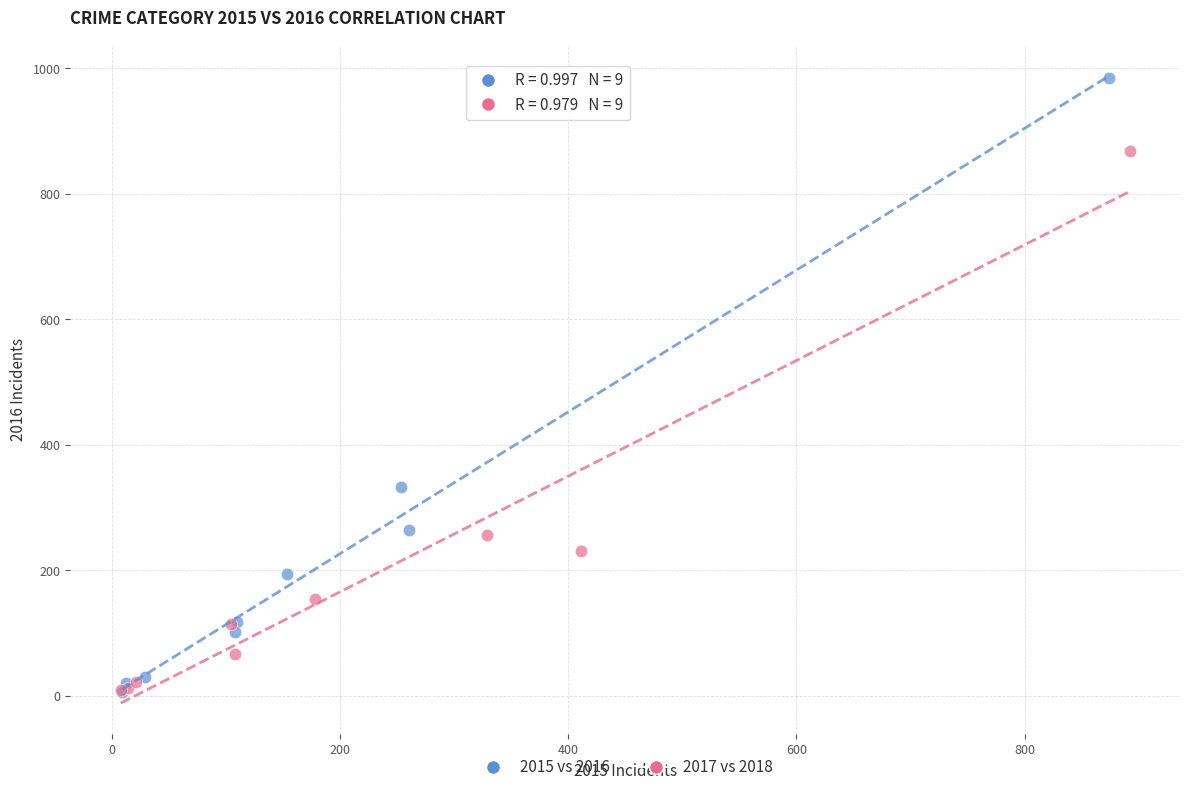

Which series has the largest Y range (max minus min)?

2015 vs 2016